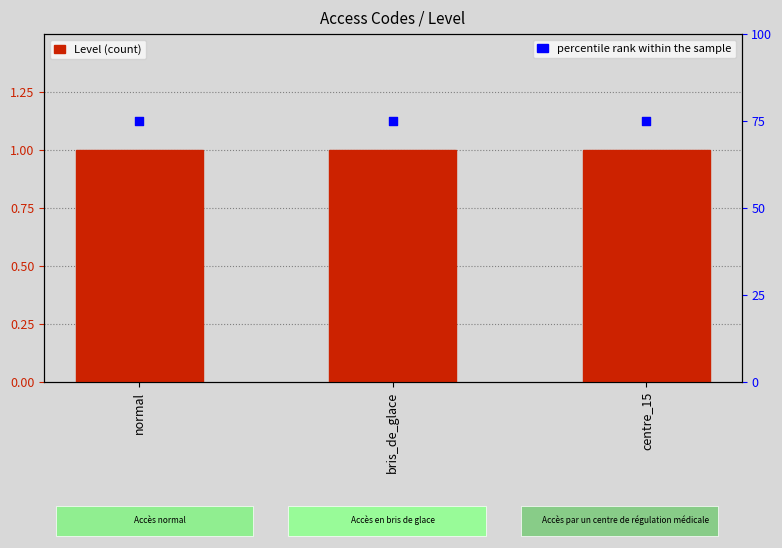

Which series has the largest total across all categories?

percentile rank within the sample